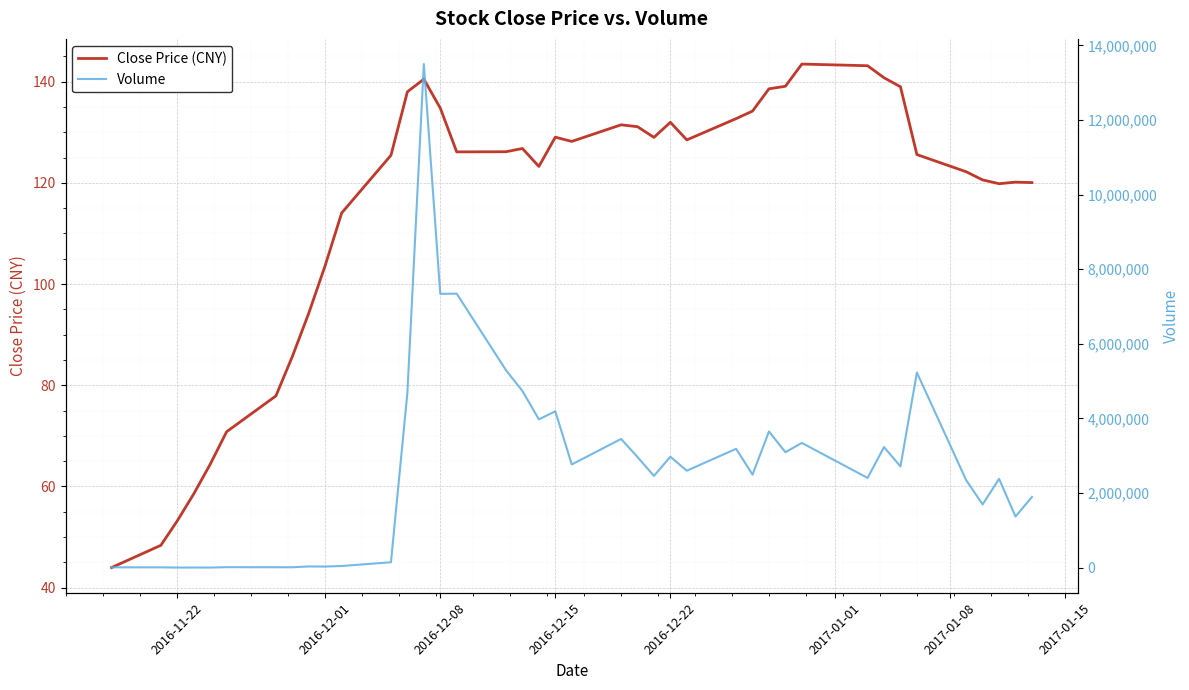

What is the lowest value of the Volume series?

1619.0